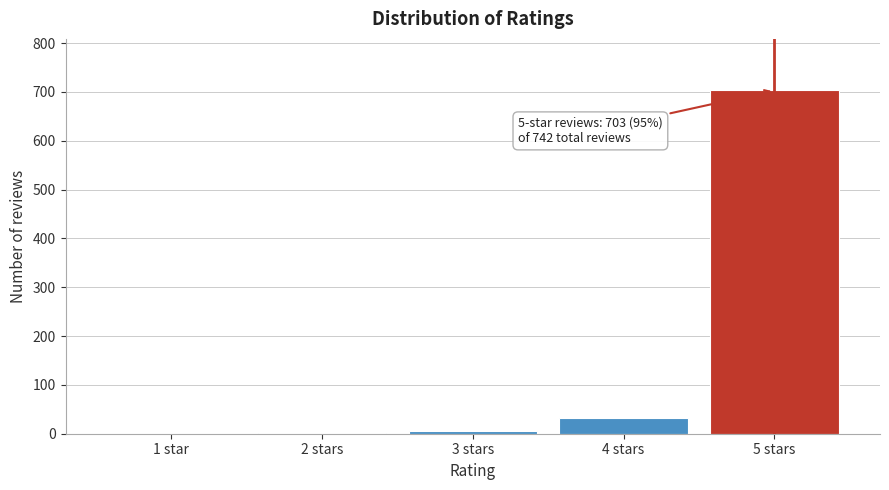

The value at 1 star is 0. True or false?

True